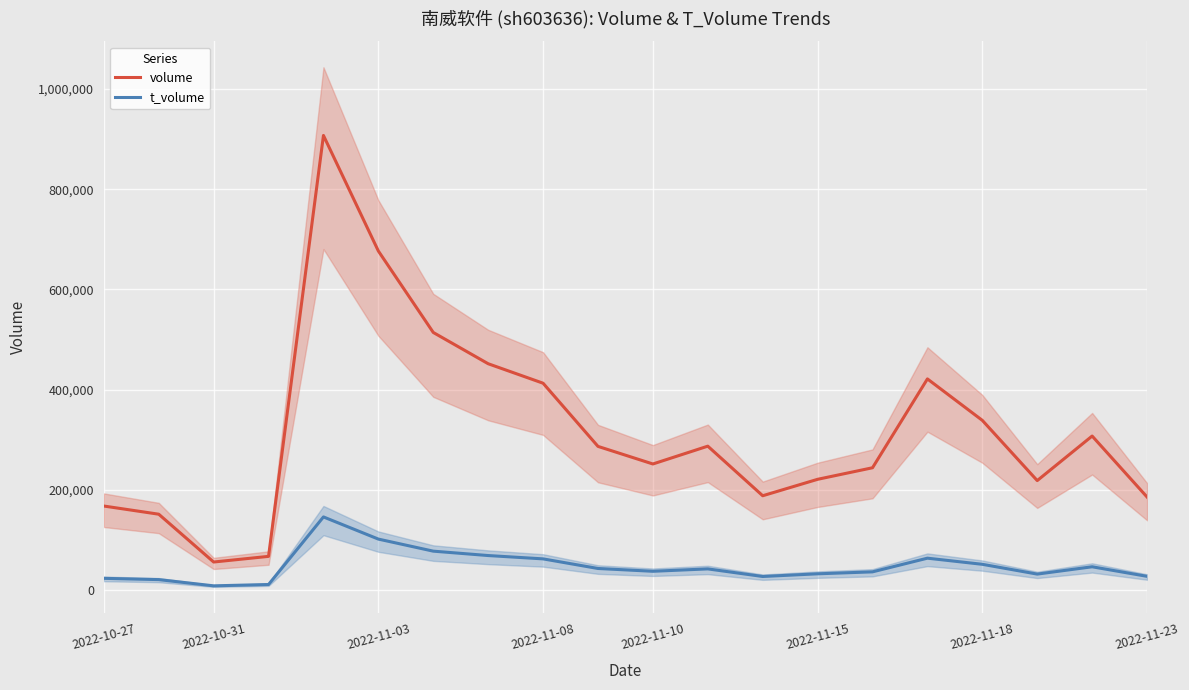

True or false: volume and t_volume intersect in this chart.

False